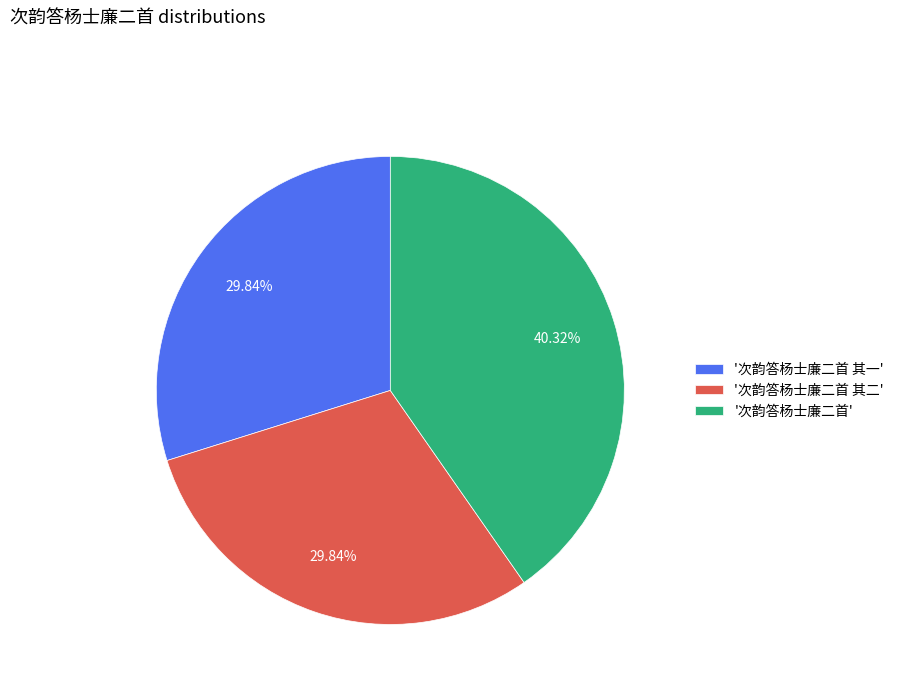

Approximately how many times larger is the value at '次韵答杨士廉二首 其二' compared to '次韵答杨士廉二首'?

0.7